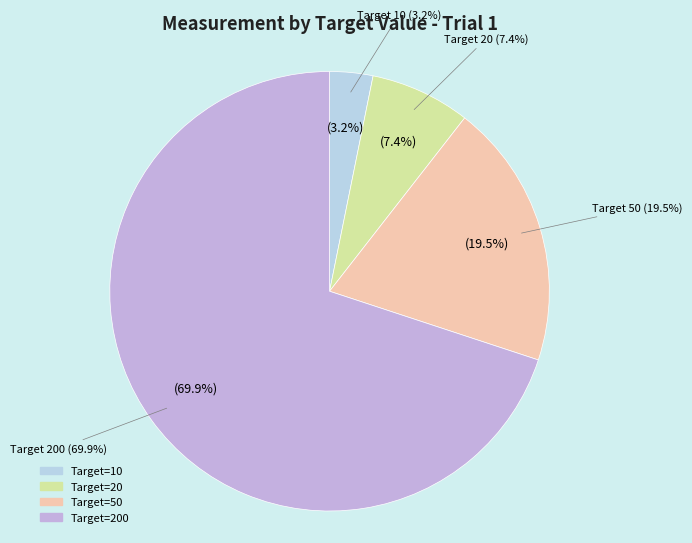

What percentage is the 20 slice, to the nearest percent?

7%